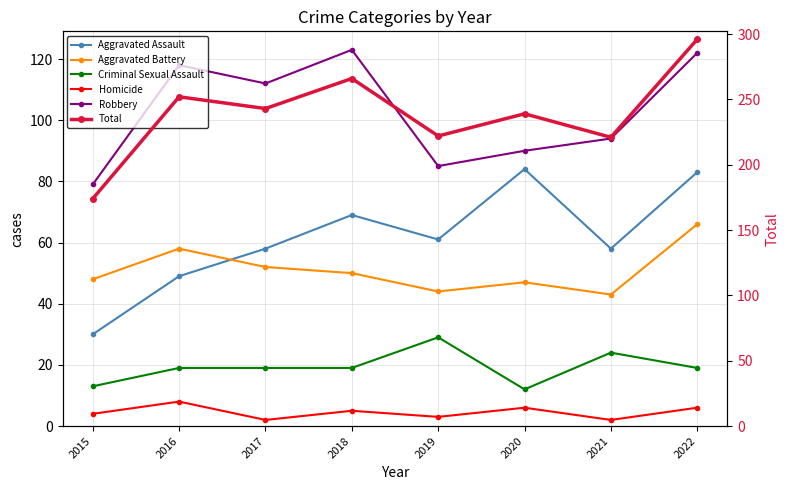

The Aggravated Assault series shows 30 at 2015. True or false?

True